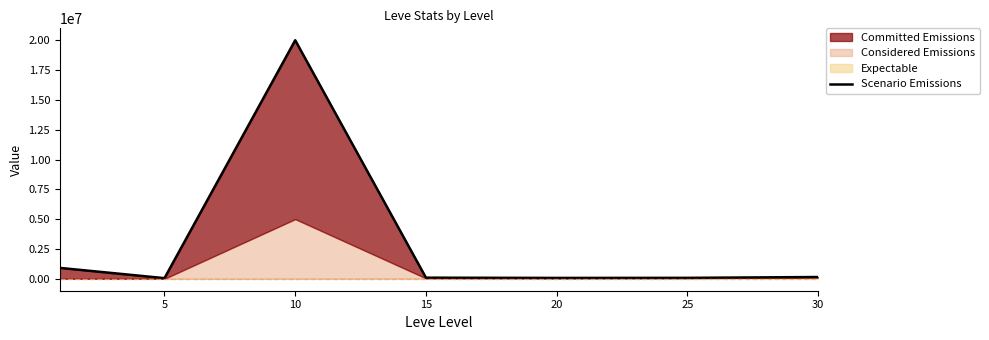

The chart shows a value of 52998.0 at 5. True or false?

True